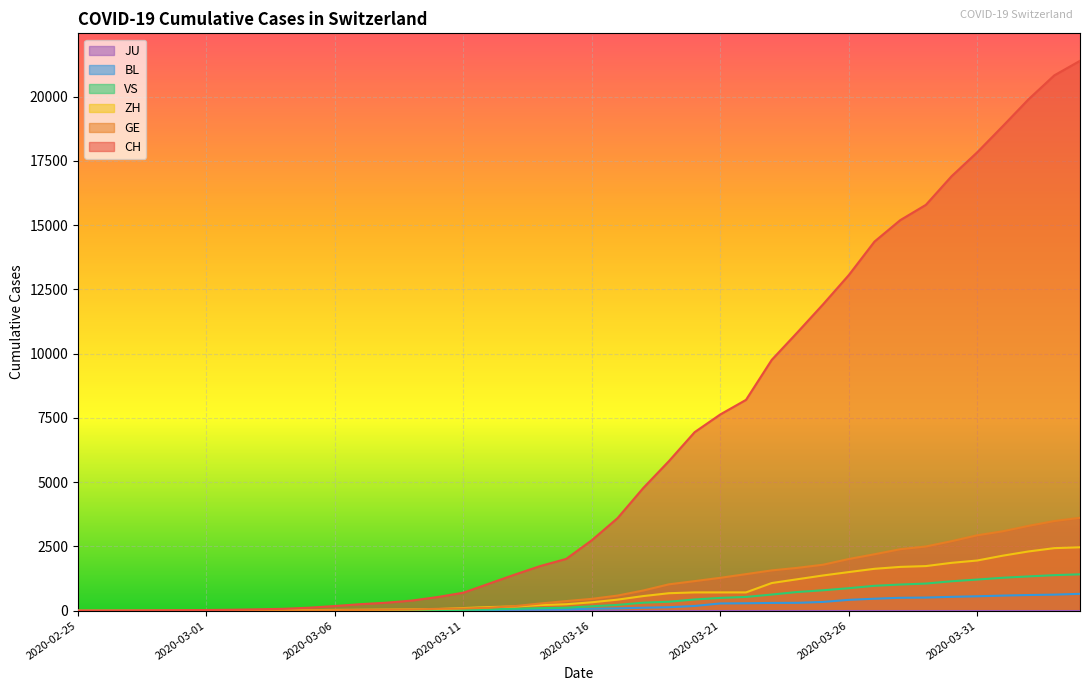

Which series has the widest spread of values?

CH